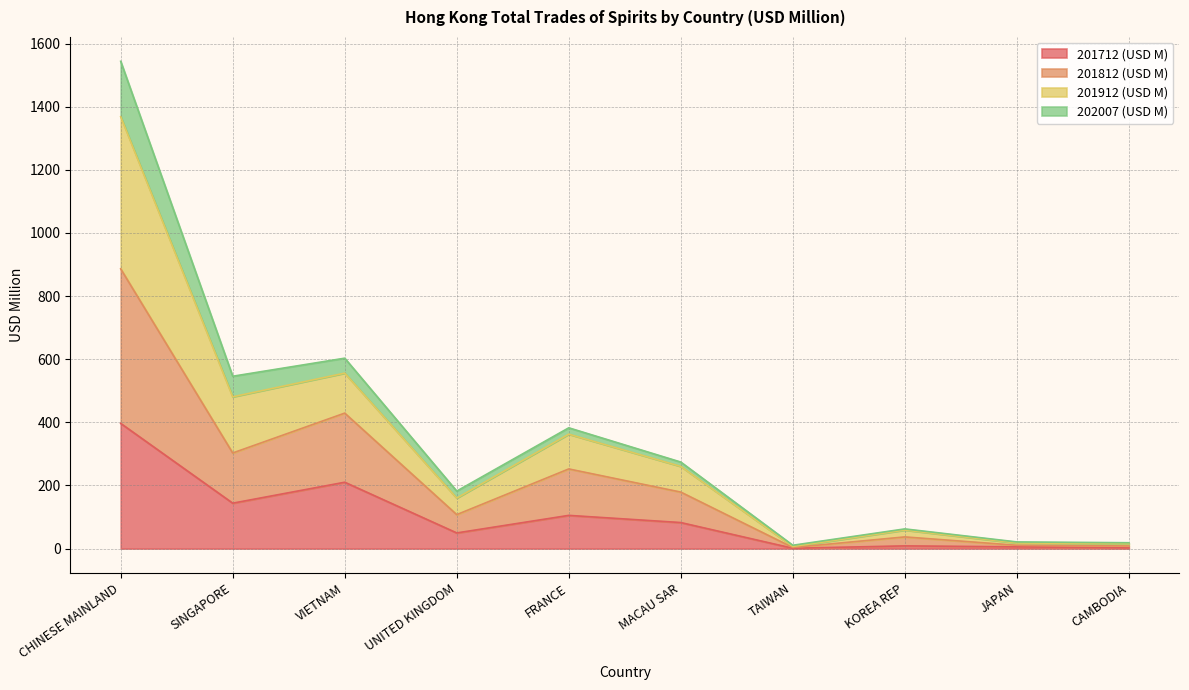

Which series has the largest range (max minus min)?

201912 (USD M)